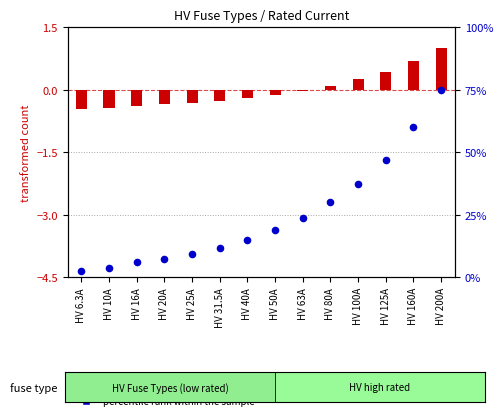

Which series has the largest total across all categories?

percentile rank within the sample